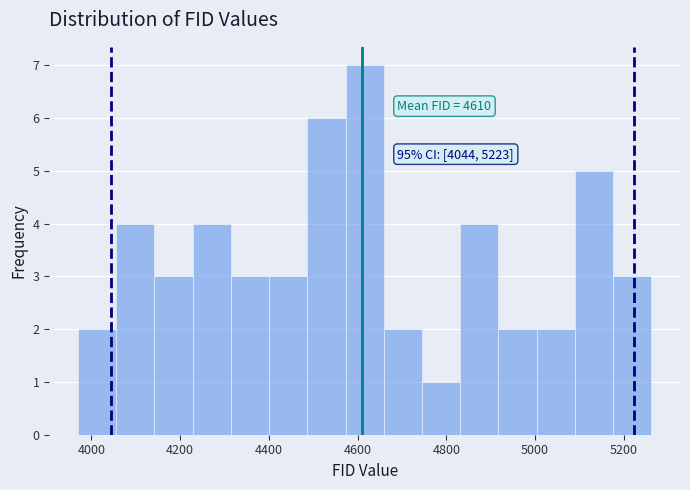

Which range on the x-axis has the tallest bar?

4580 to 4660